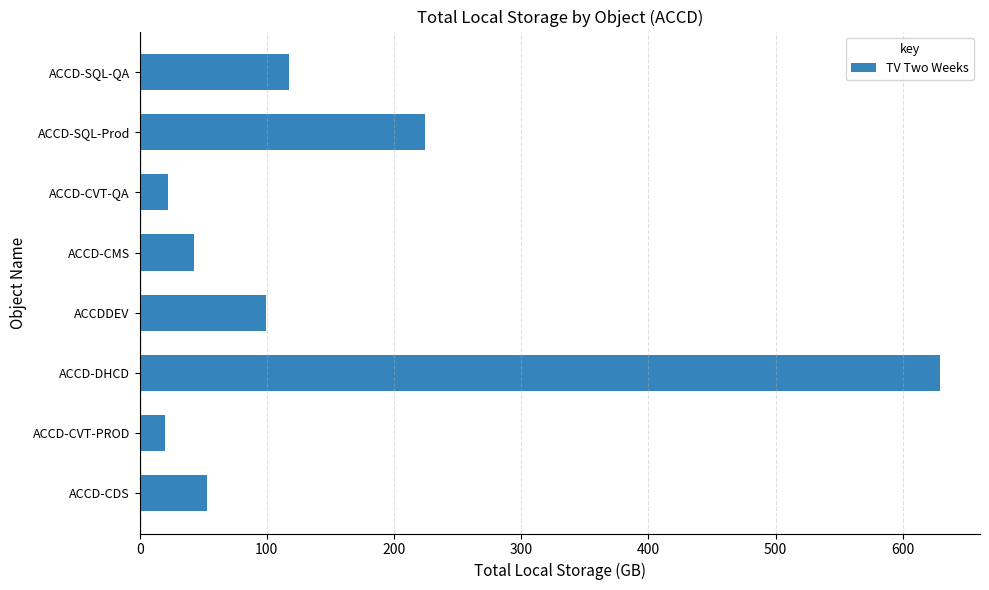

How many data points are above 99?

4